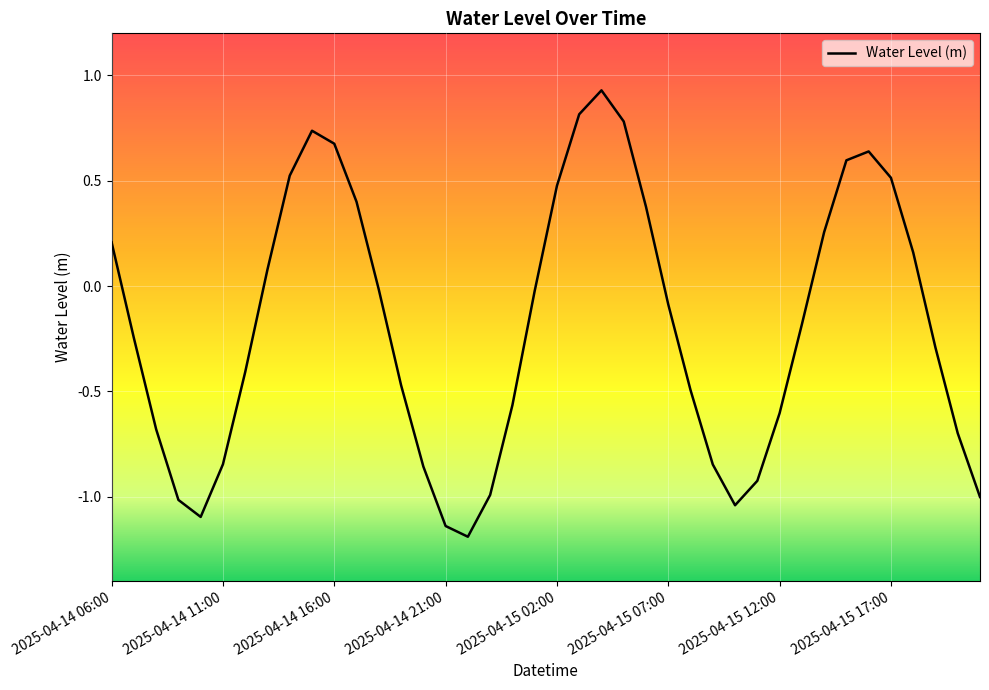

What is the minimum value shown in the chart?

-1.2